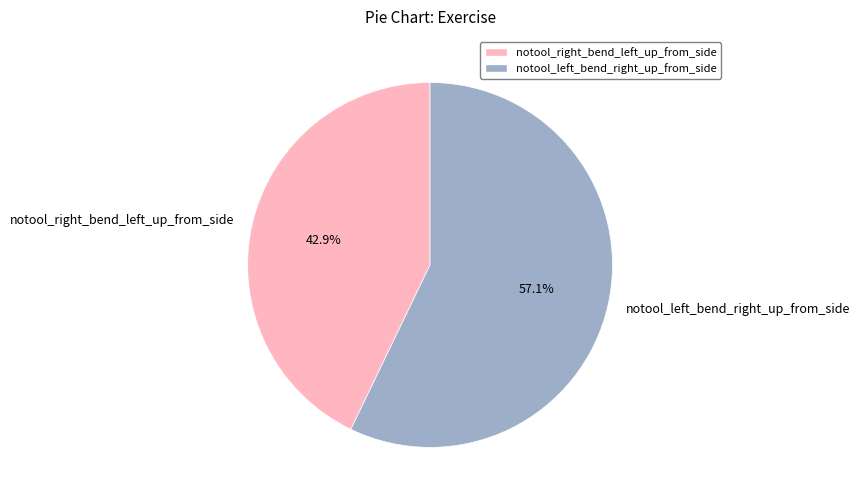

Is notool_right_bend_left_up_from_side the majority of the pie?

No